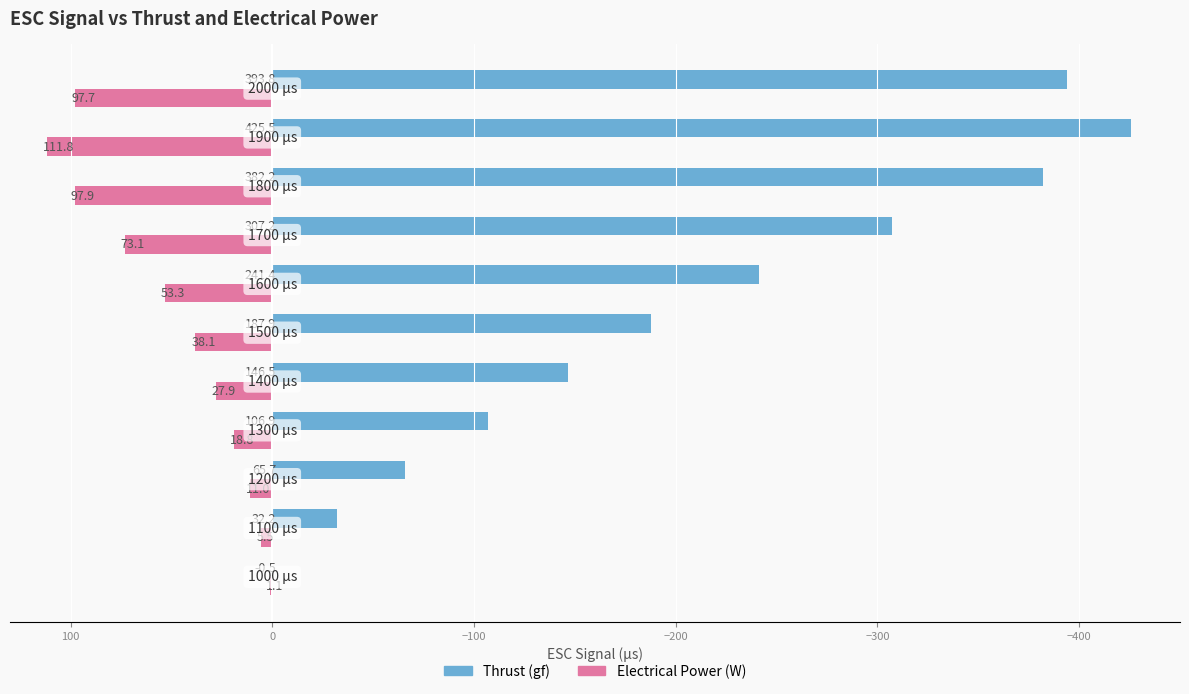

What is the maximum value shown in the chart?

111.8